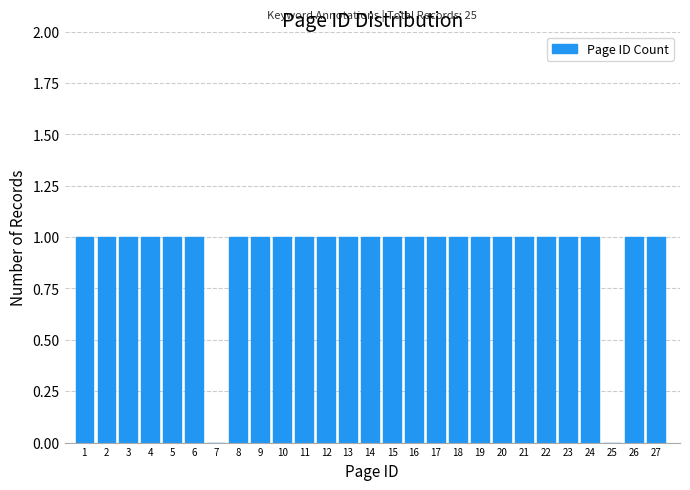

Reading right to left, list all the values displayed in this chart.

27=1	26=1	25=0	24=1	23=1	22=1	21=1	20=1	19=1	18=1	17=1	16=1	15=1	14=1	13=1	12=1	11=1	10=1	9=1	8=1	7=0	6=1	5=1	4=1	3=1	2=1	1=1